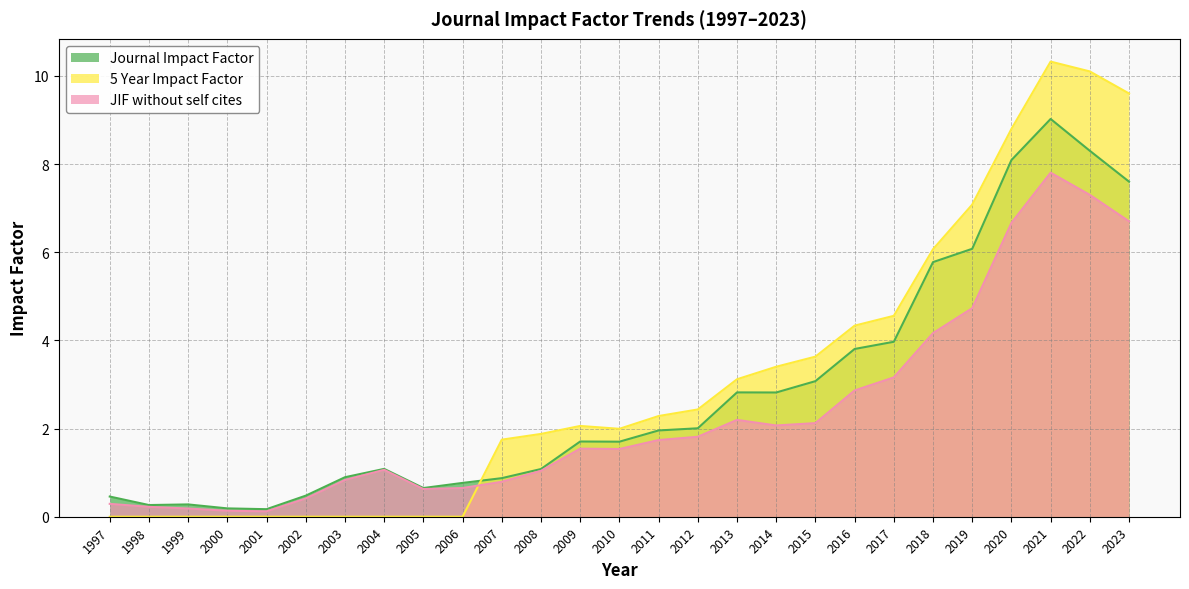

What is the value of the Journal Impact Factor point at the 17th from the left?

2.8